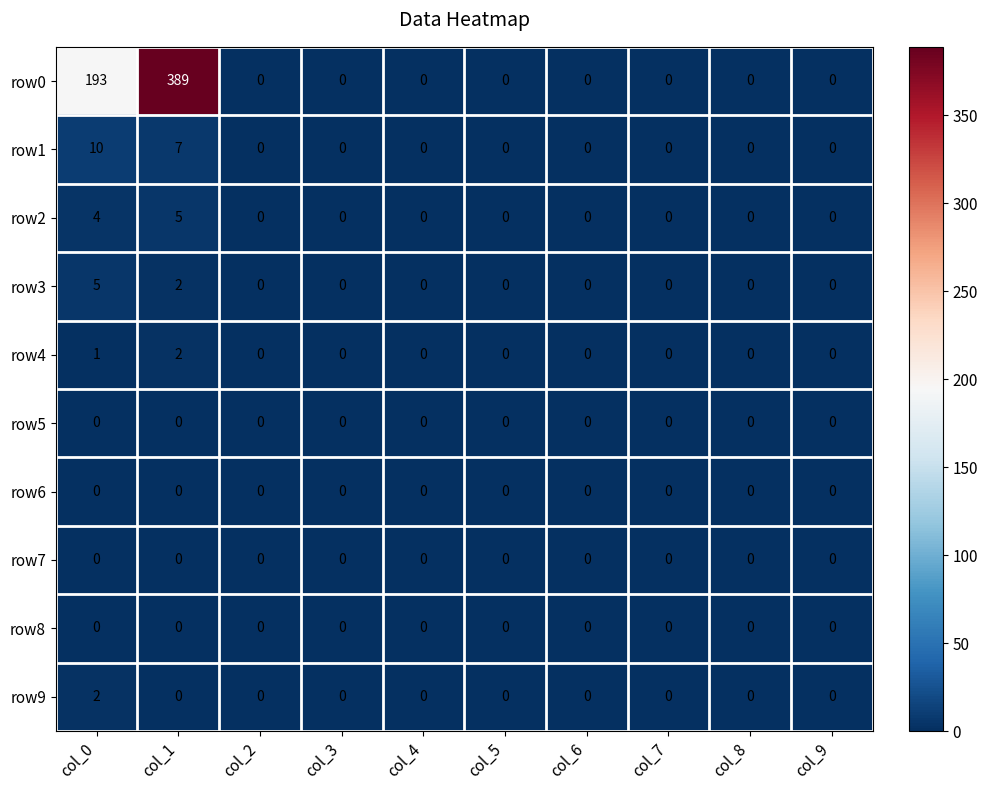

Which series has the largest range (max minus min)?

row0